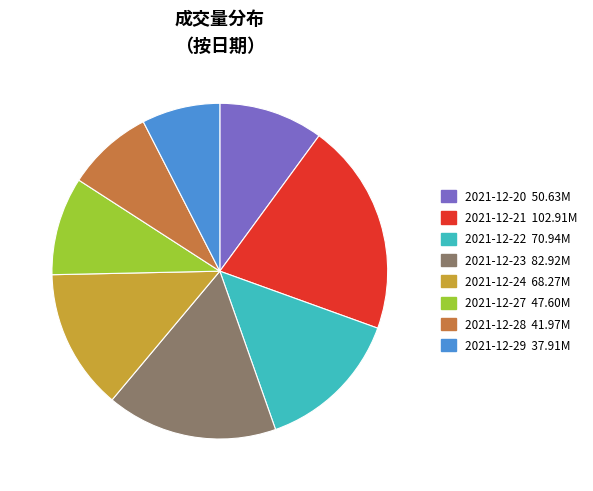

Between 2021-12-22 70.94M and 2021-12-23 82.92M, which is larger?

2021-12-23 82.92M